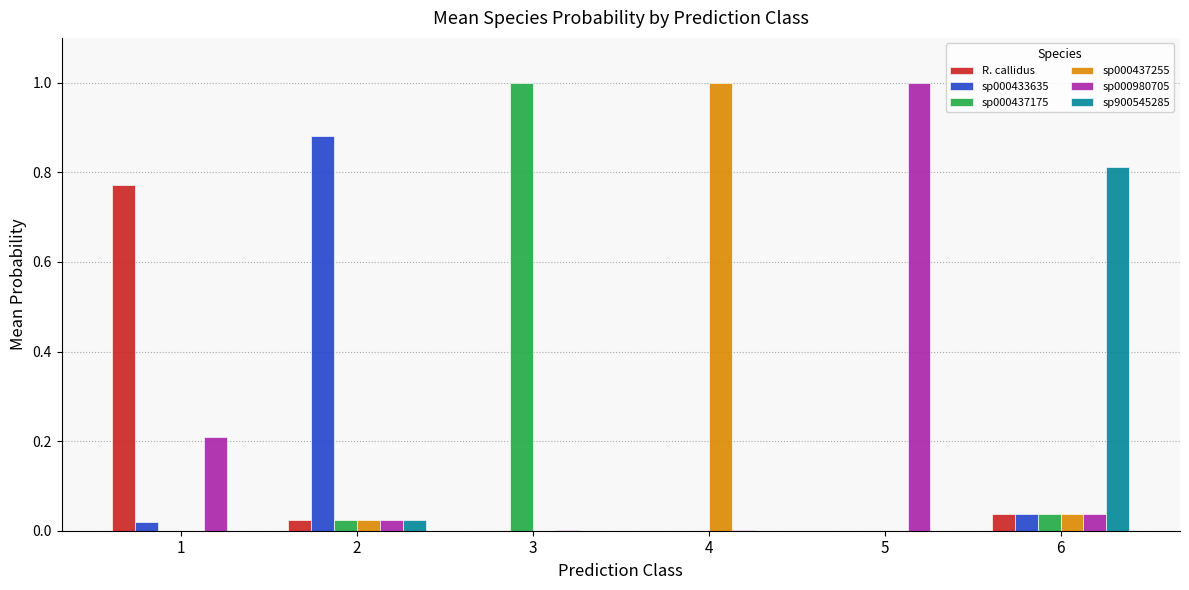

True or false: R. callidus has a value of 0.0 at 5.

True